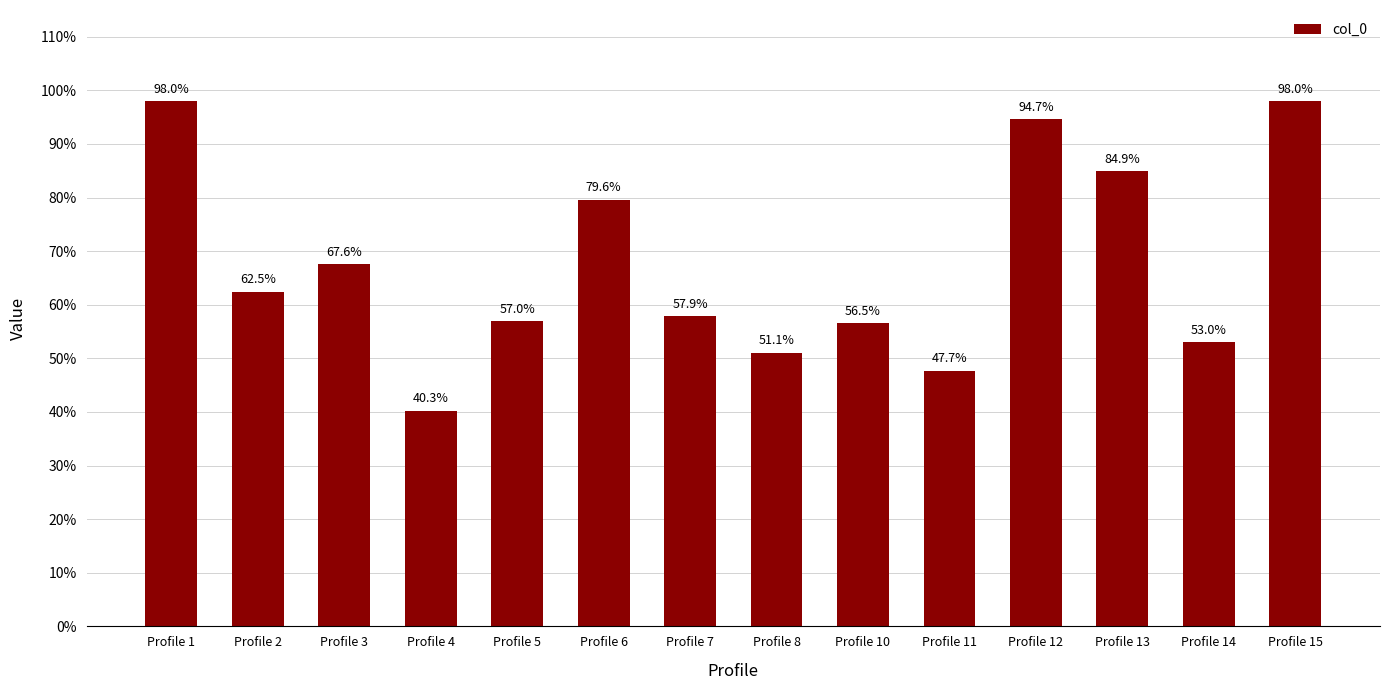

Which has a higher value, Profile 5 or Profile 2?

Profile 2